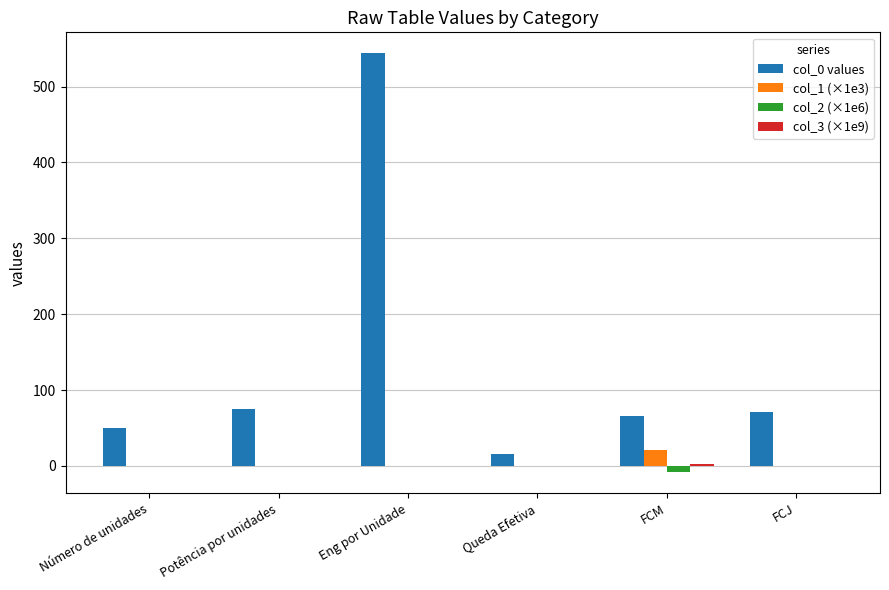

Which category has the highest value across all series?

Eng por Unidade